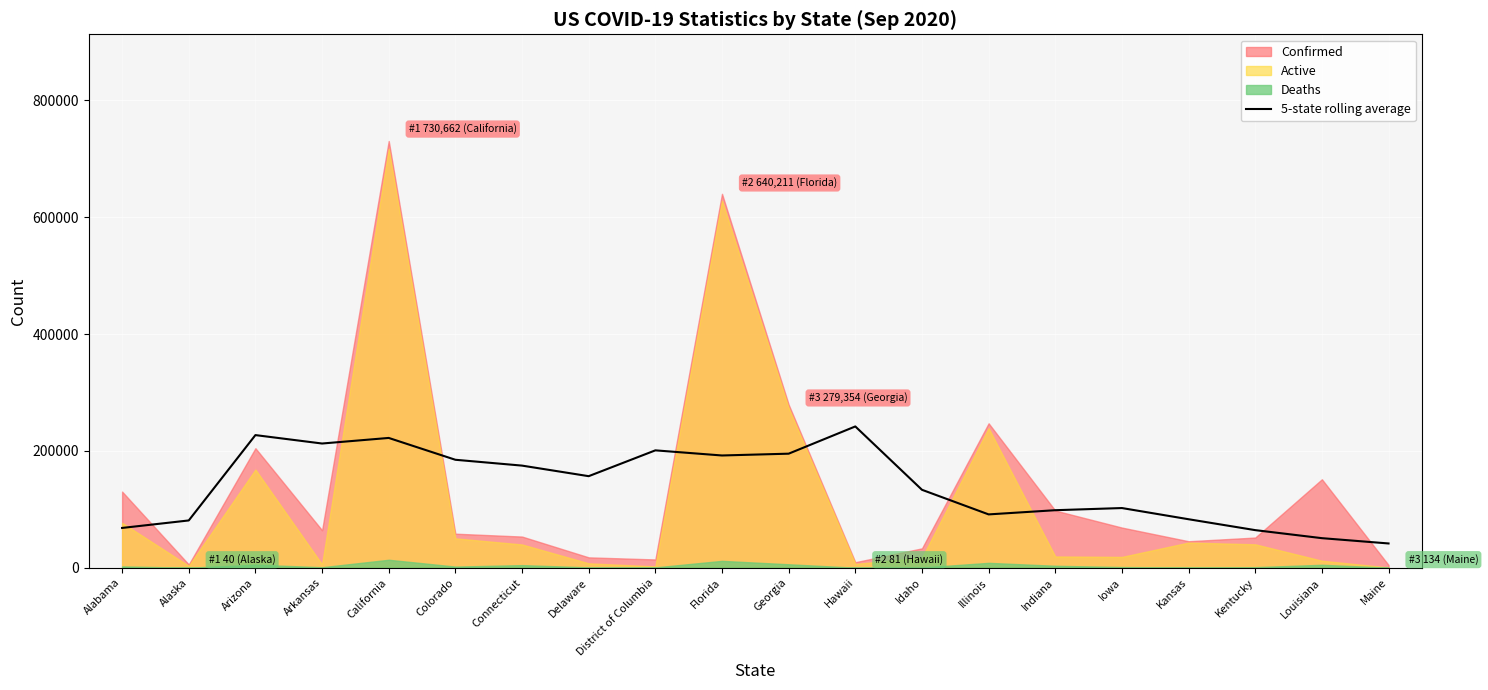

The value of 5-state rolling average at Arizona is 227095.0. True or false?

True